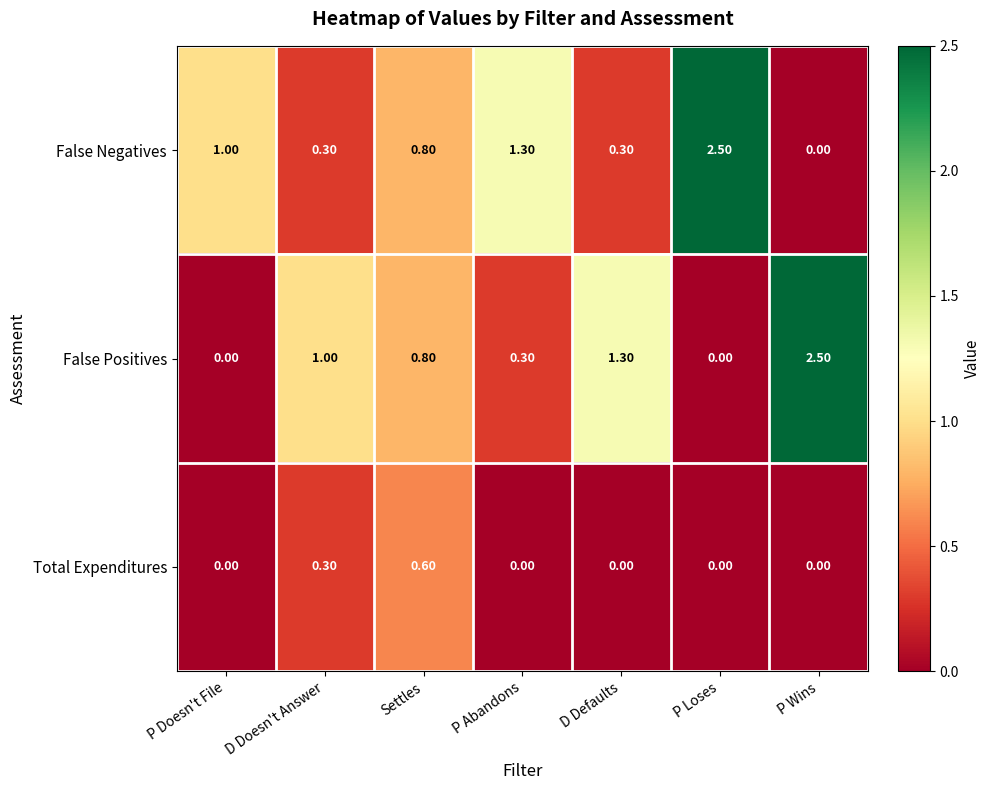

What is the sum of the False Positives values at D Doesn't Answer and P Abandons?

1.3